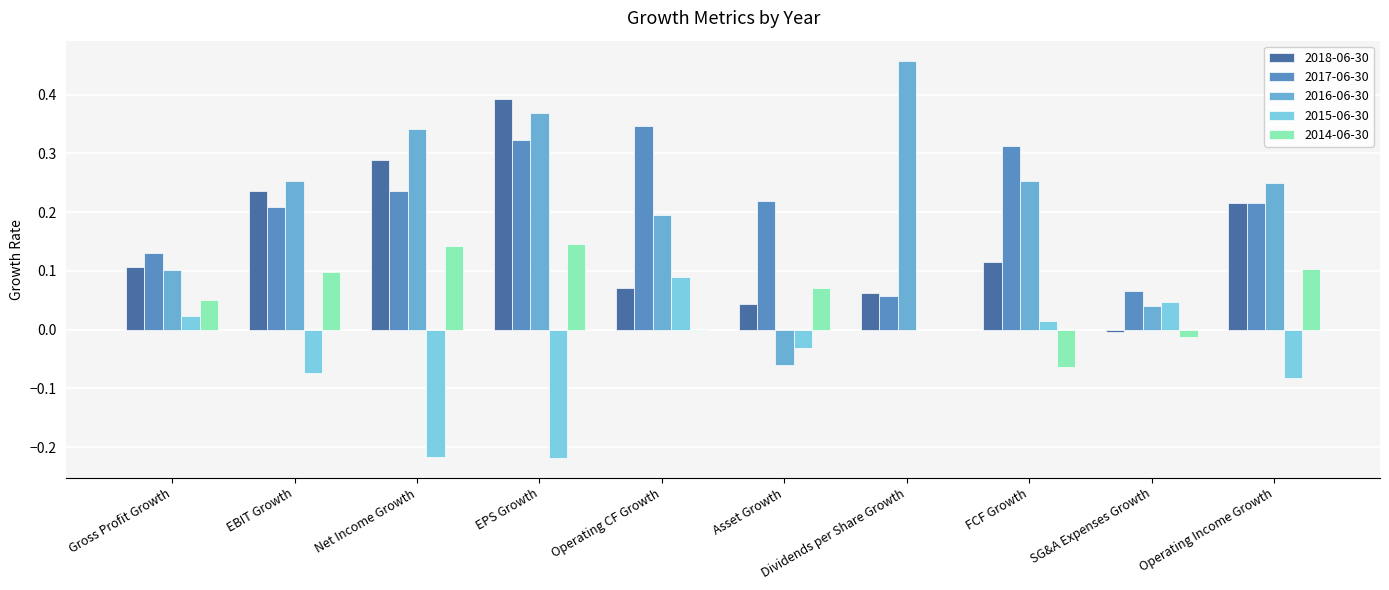

What is the average value of the 2017-06-30 series?

0.2